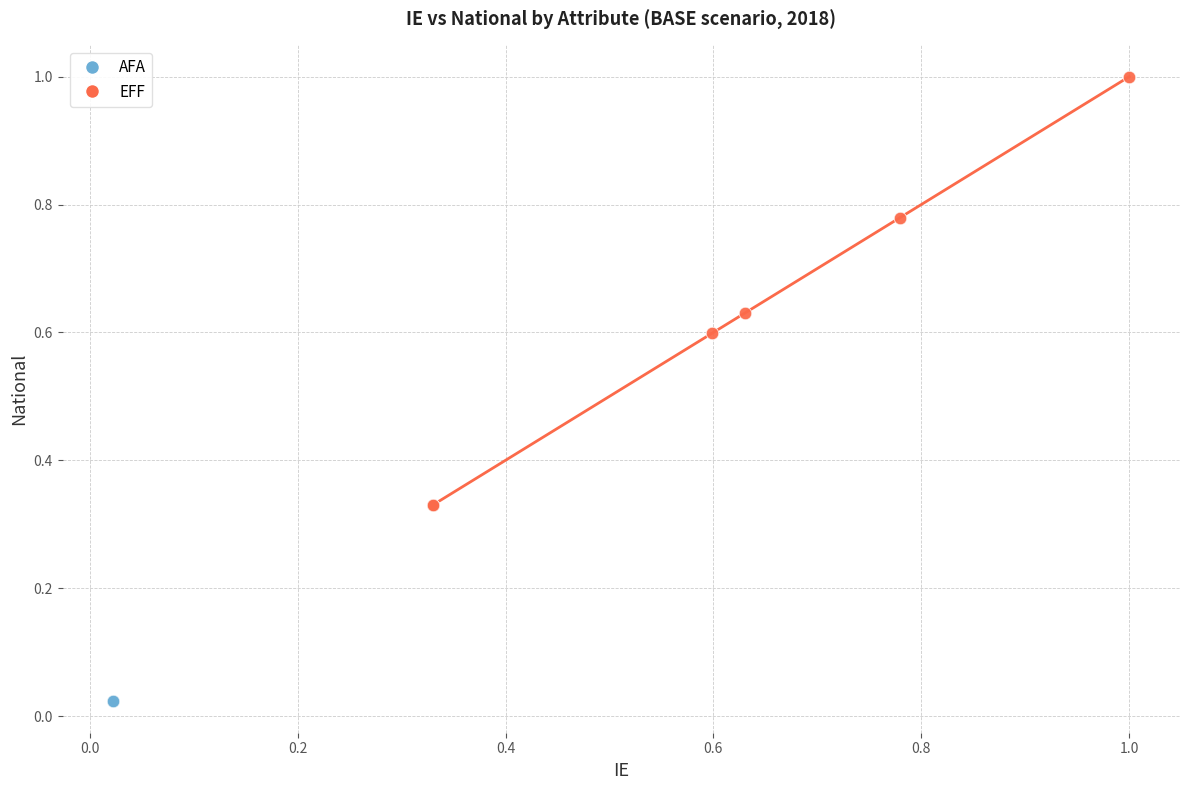

Which series contains the lowest Y value?

AFA